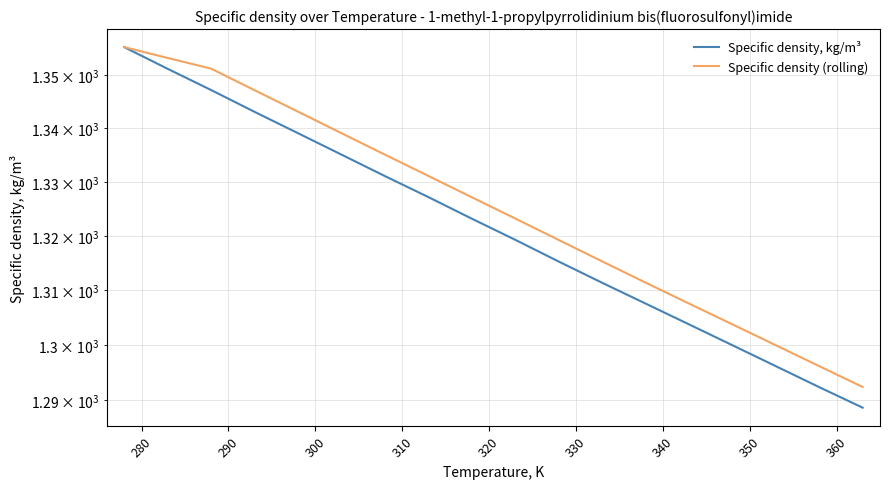

At how many categories does at least one series exceed 1342?

5